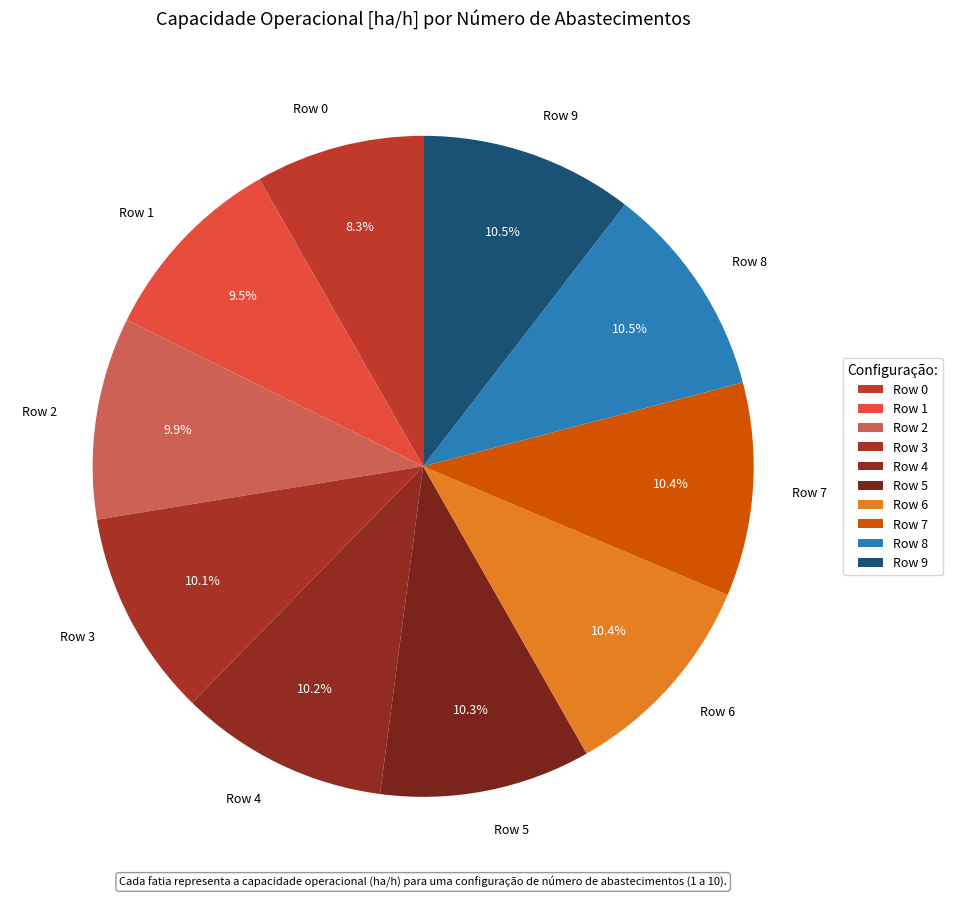

Which category has the smallest portion of the pie?

Row 0